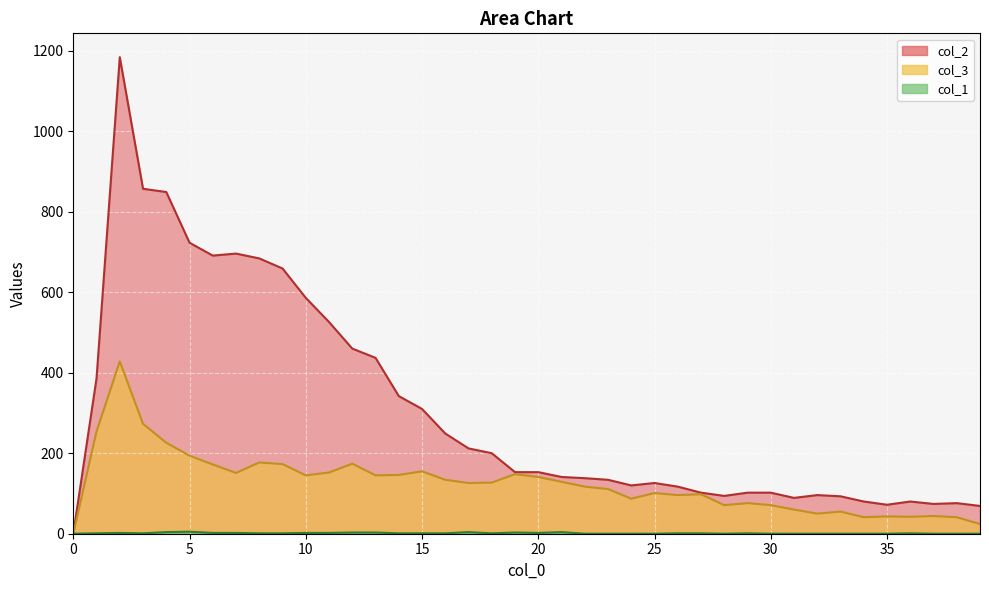

Which series has the largest total across all categories?

col_2